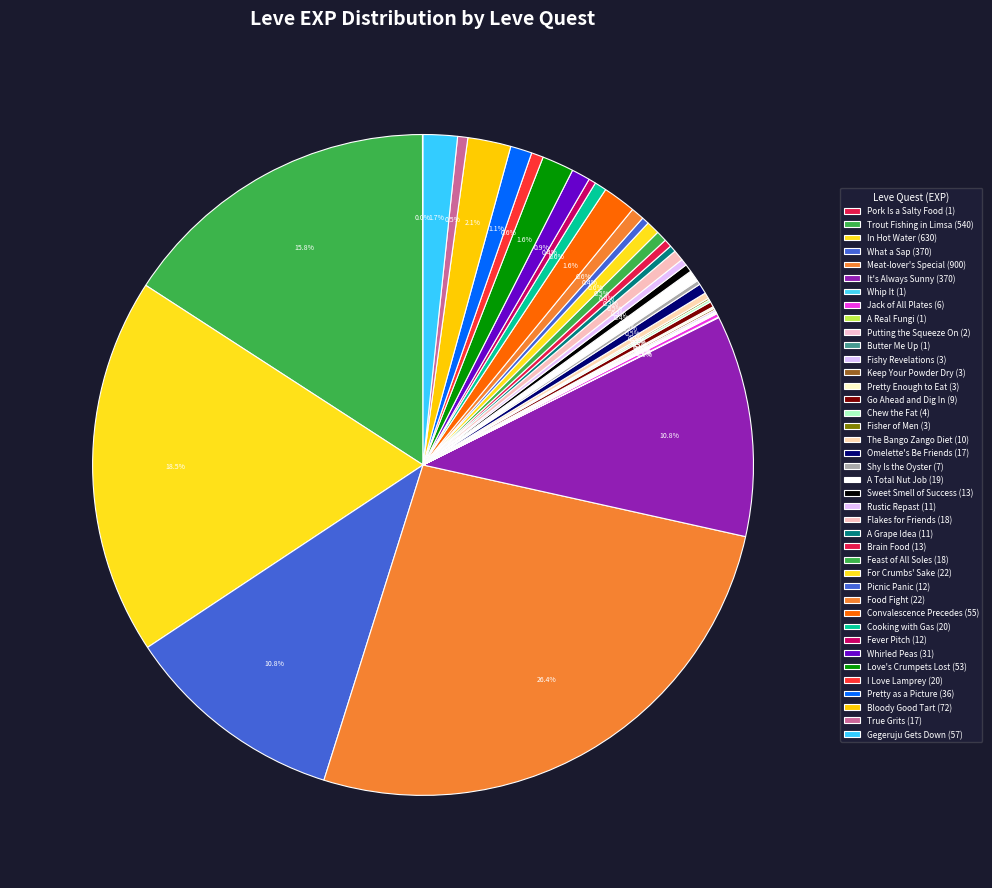

What is the total percentage of It's Always Sunny and Putting the Squeeze On?

10.9%